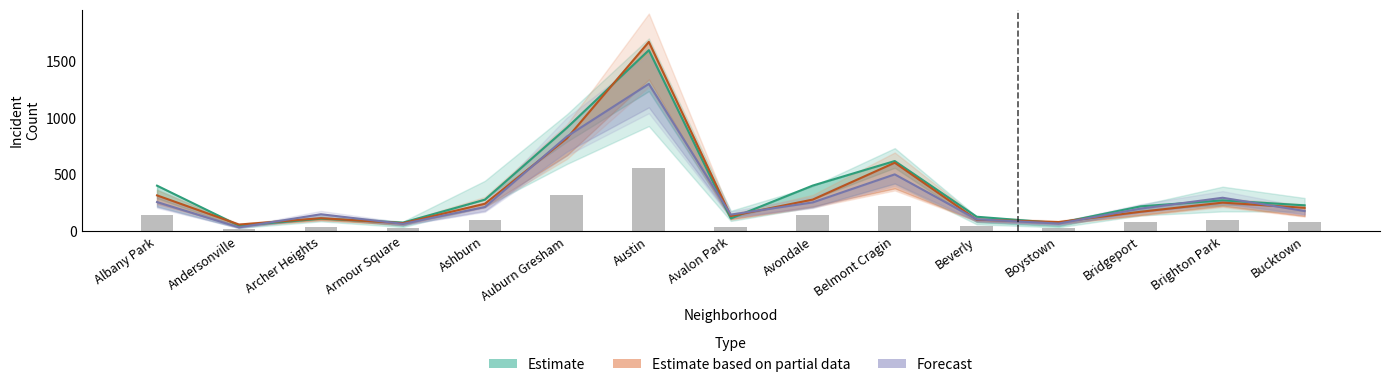

Rank the categories by Estimate value from highest to lowest.

Austin, Auburn Gresham, Belmont Cragin, Avondale, Albany Park, Ashburn, Brighton Park, Bucktown, Bridgeport, Beverly, Avalon Park, Archer Heights, Armour Square, Boystown, Andersonville